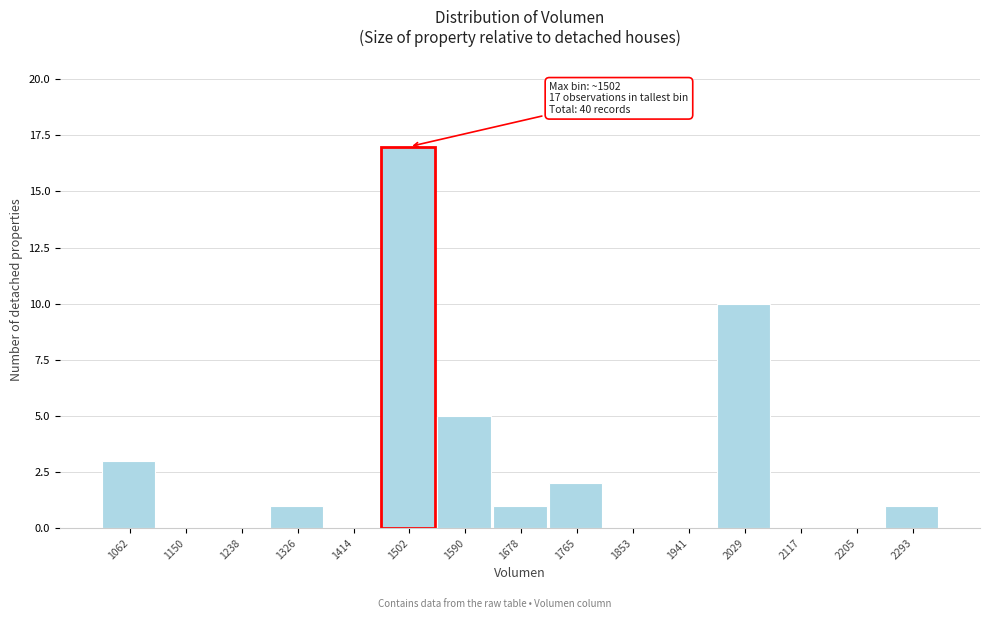

Reading left to right, what are all the values shown in this chart?

1062=3	1150=0	1238=0	1326=1	1414=0	1502=17	1590=5	1678=1	1765=2	1853=0	1941=0	2029=10	2117=0	2205=0	2293=1